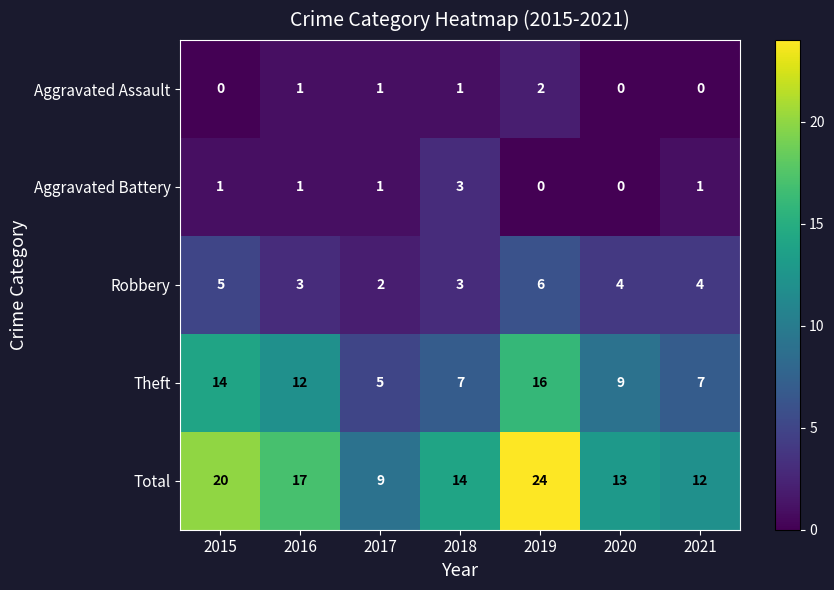

Which category has the highest value in the Robbery series?

2019